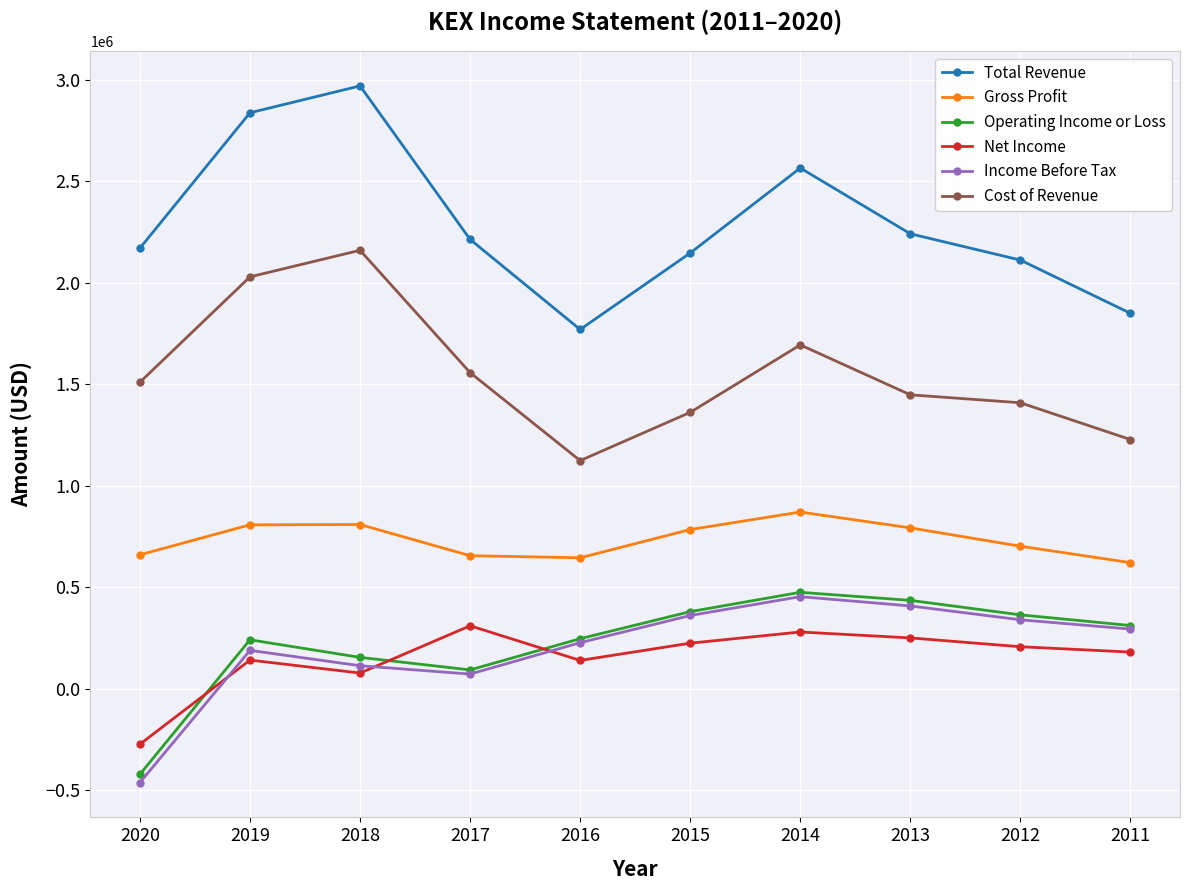

What is the value of the Total Revenue point at the 7th from the left?

2566300